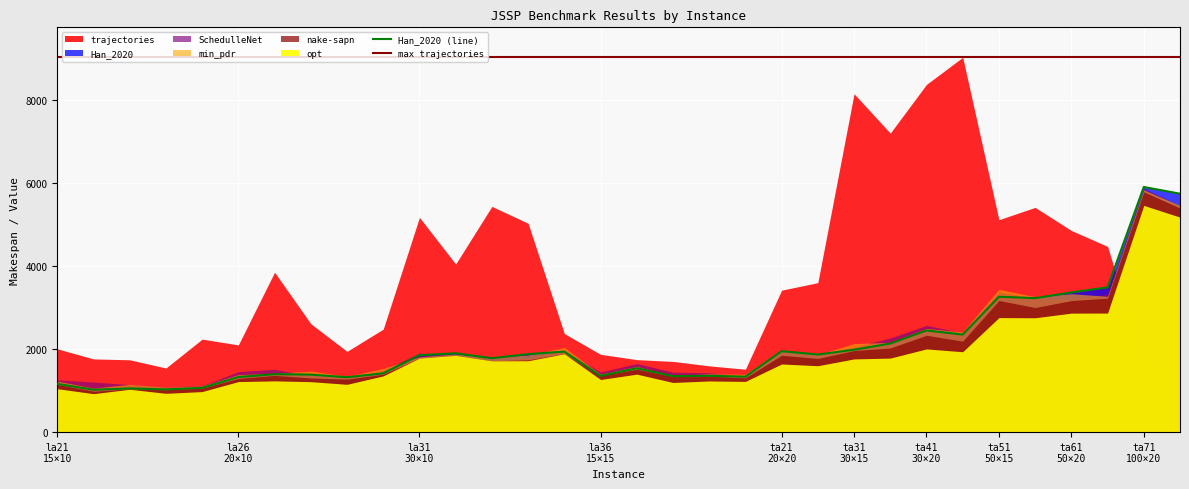

At which label does nake-sapn reach its minimum?

la22